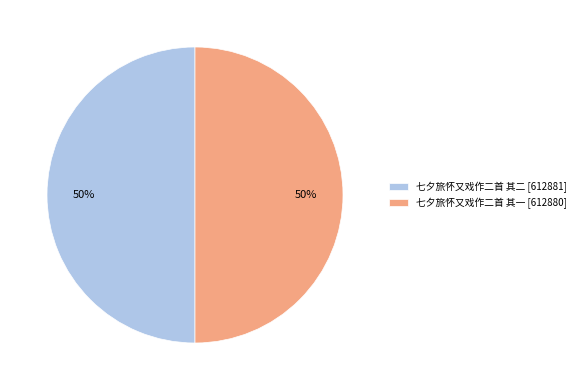

Approximately how many times larger is the value at 七夕旅怀又戏作二首 其一 [612880] compared to 七夕旅怀又戏作二首 其二 [612881]?

1.0